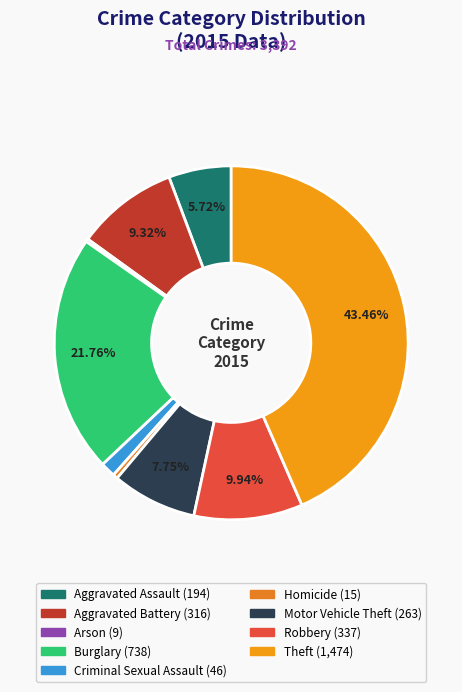

The Aggravated Assault slice represents 6% of the pie. True or false?

True